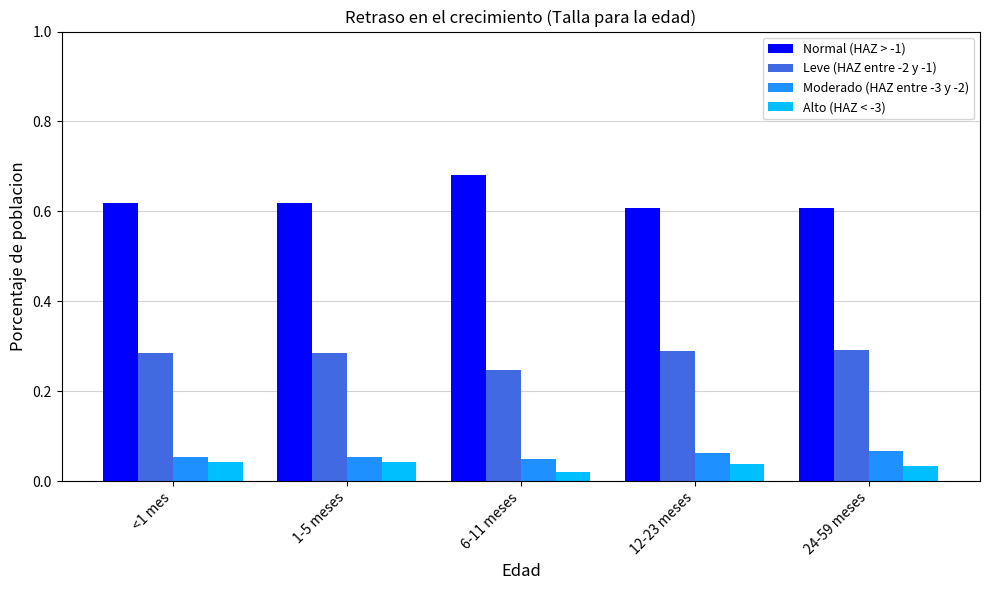

Where is Leve (HAZ entre -2 y -1) nearest to the value 0?

6-11 meses